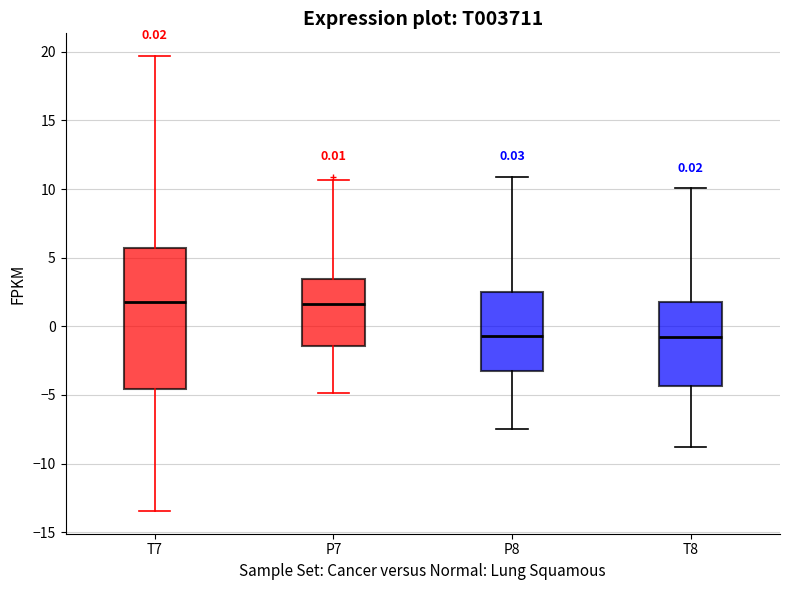

Which box is the tallest, from its lower edge to its upper edge?

T7